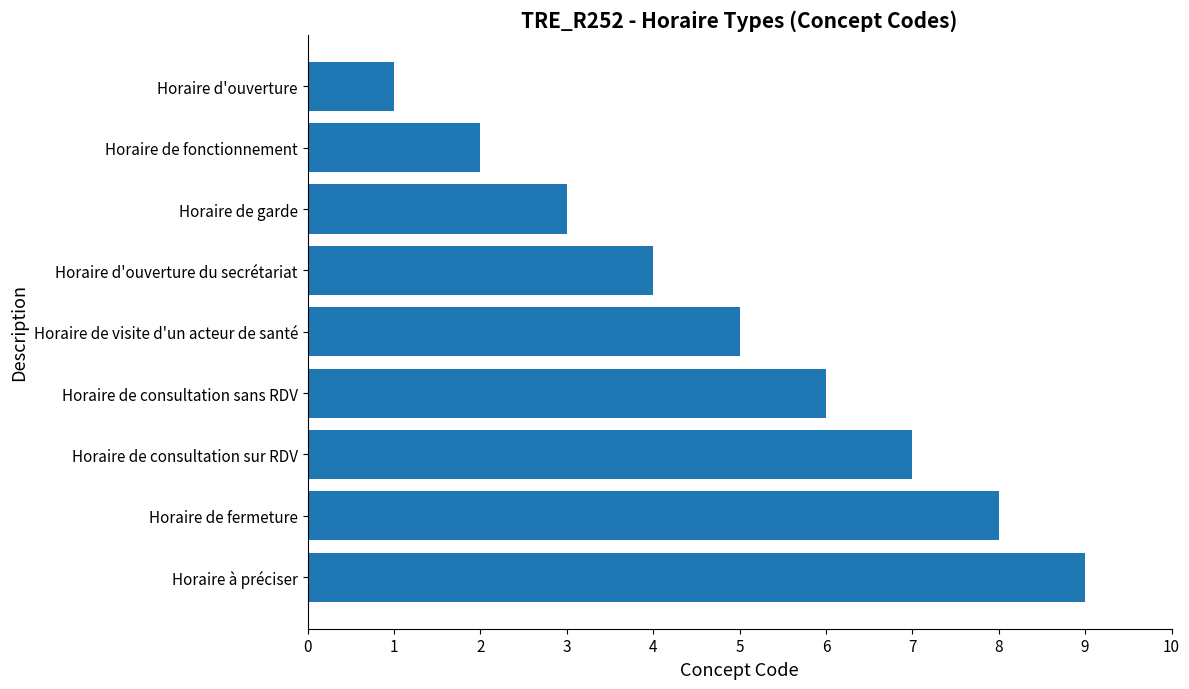

Read the value at Horaire à préciser.

9